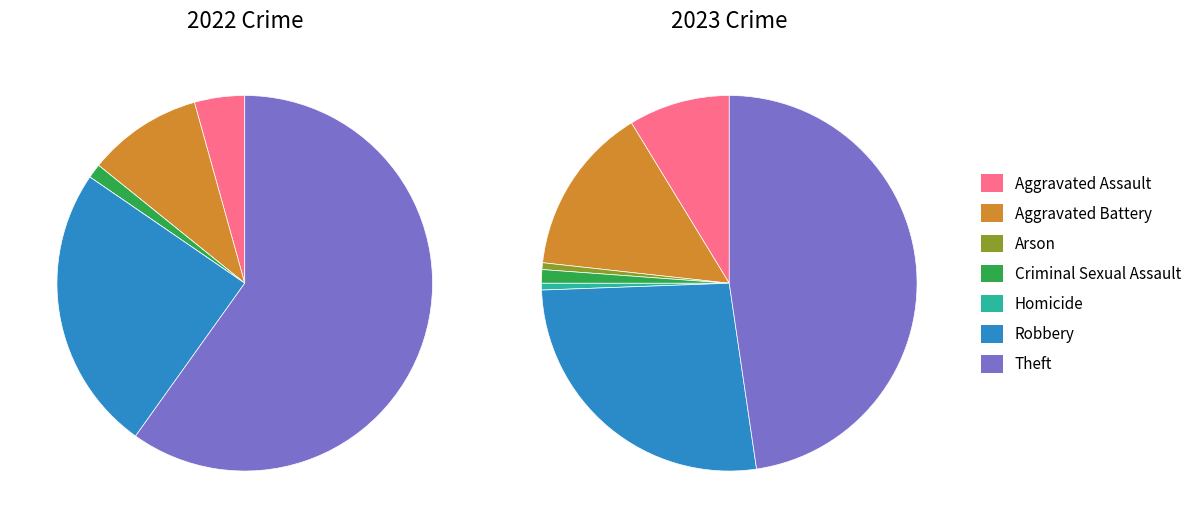

Is Aggravated Assault the majority of the pie?

No